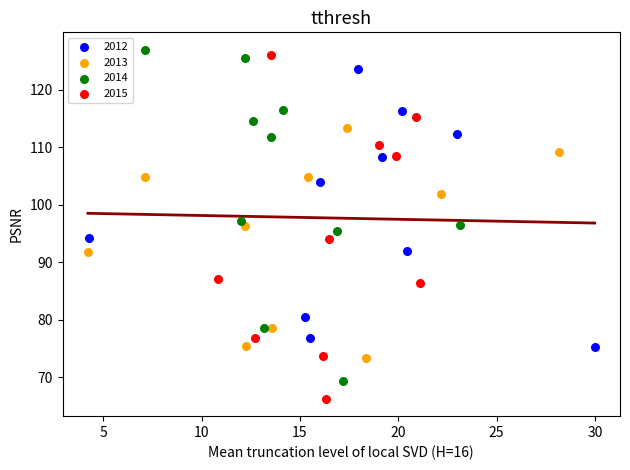

Which series reaches the minimum Y coordinate?

2015